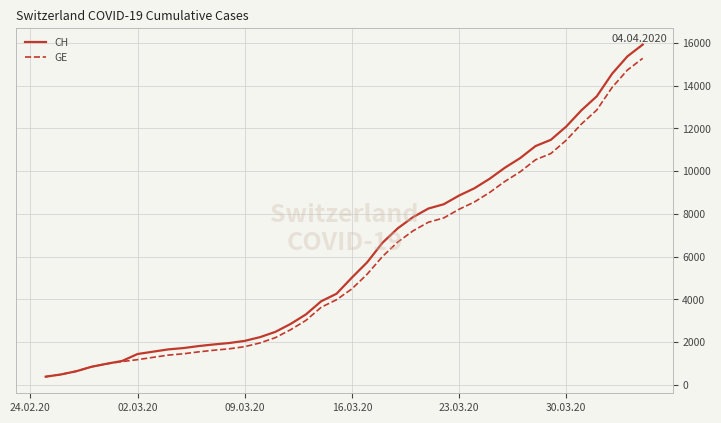

What is the lowest value of the GE series?

375